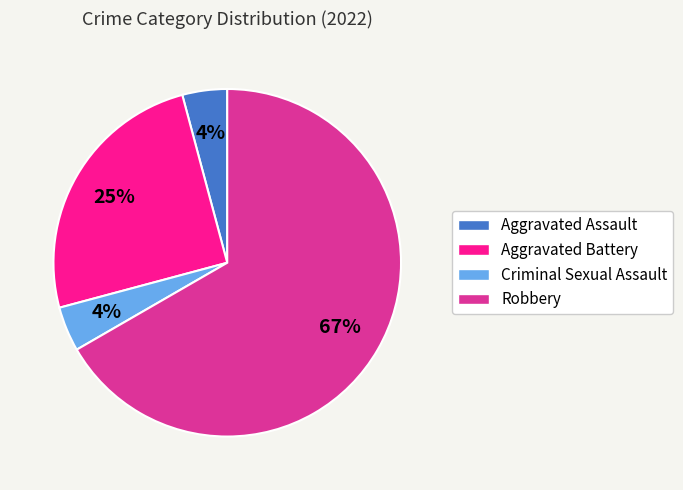

To the nearest percent, what is the average slice percentage?

25%